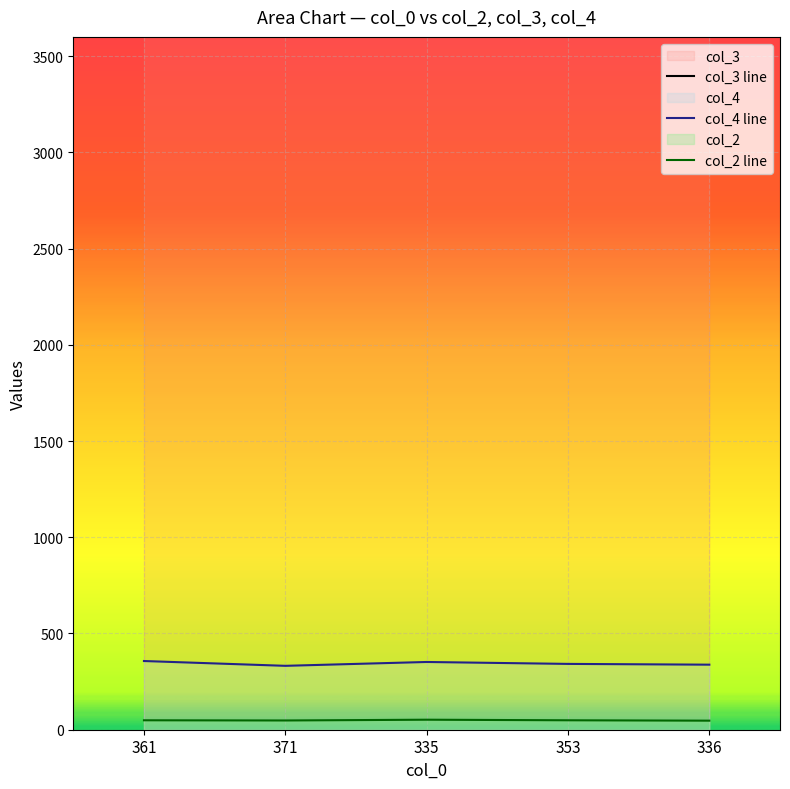

Between 361 and 353, which series saw the biggest shift?

col_4 line